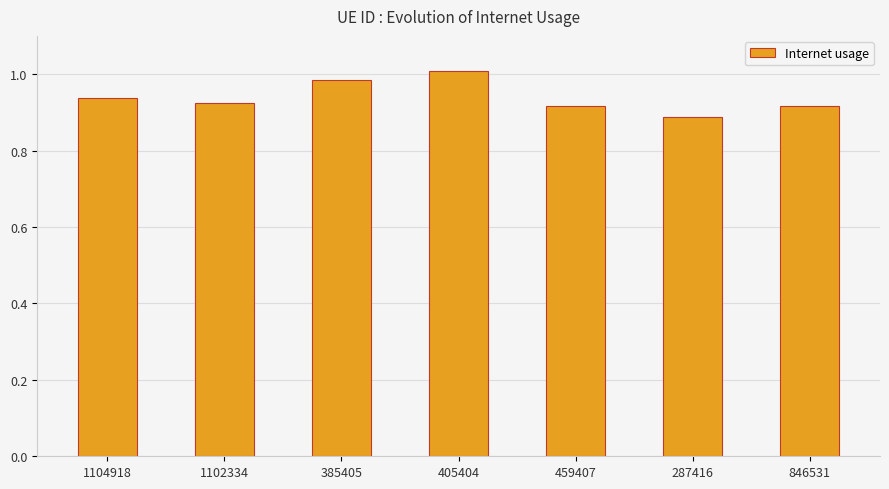

What is the difference between the second highest and minimum values?

0.1